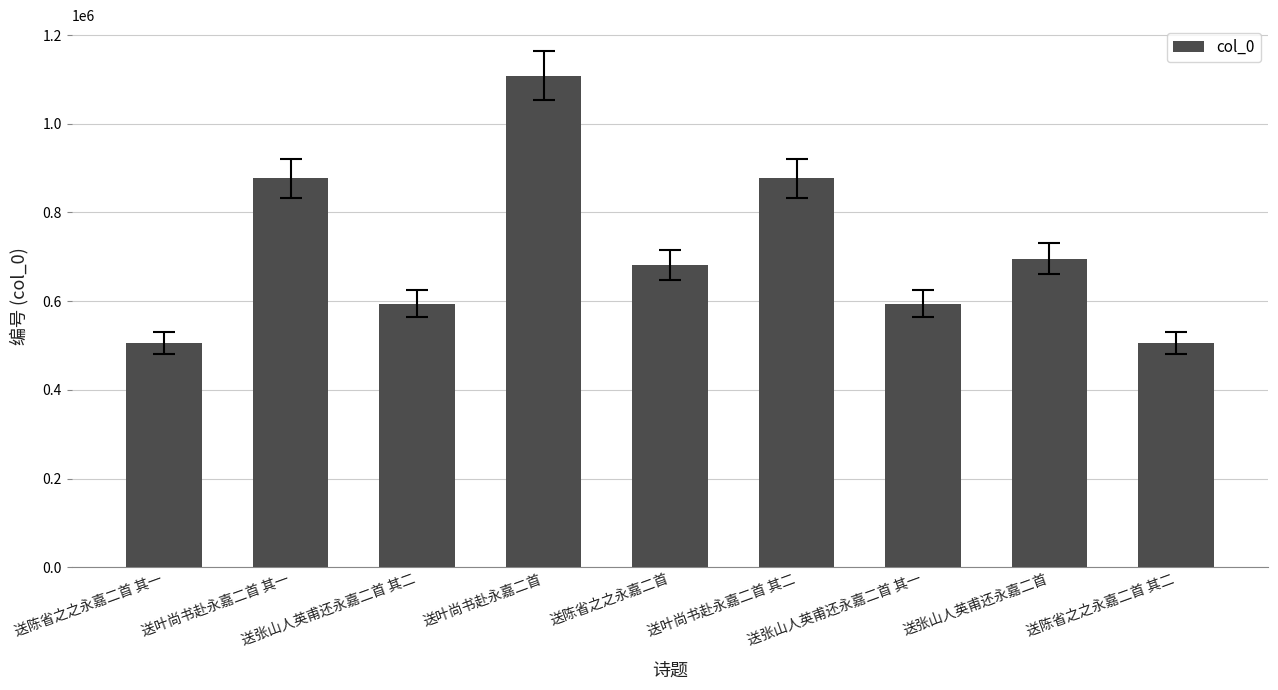

What is the sum of the values at 送张山人英甫还永嘉二首 其一 and 送叶尚书赴永嘉二首?

1703112